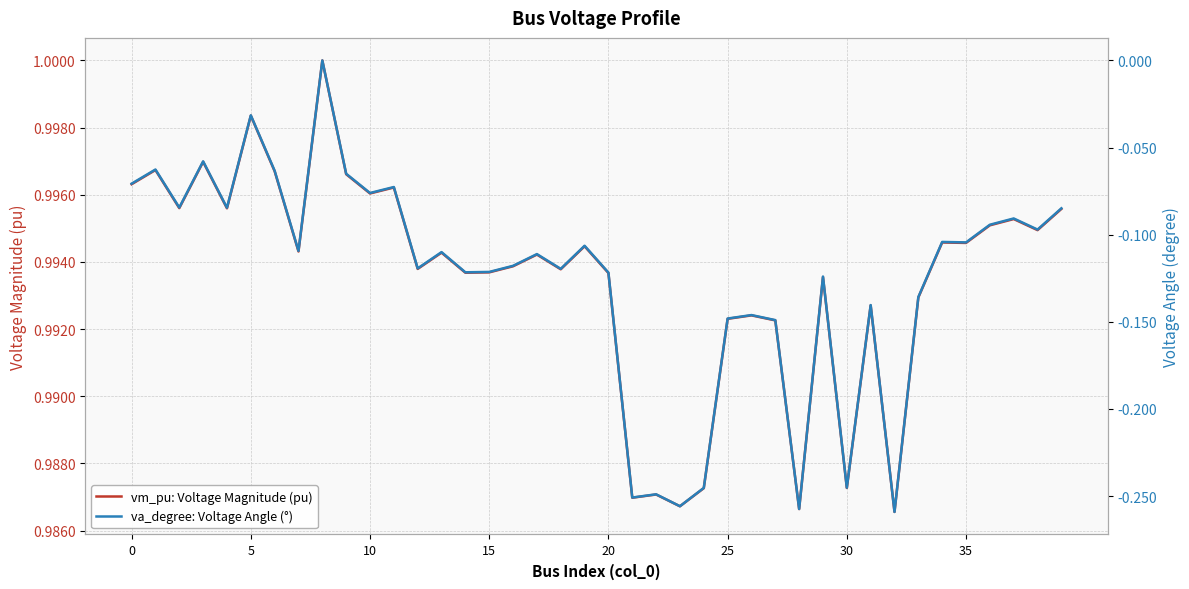

At how many categories does at least one series exceed 0?

40